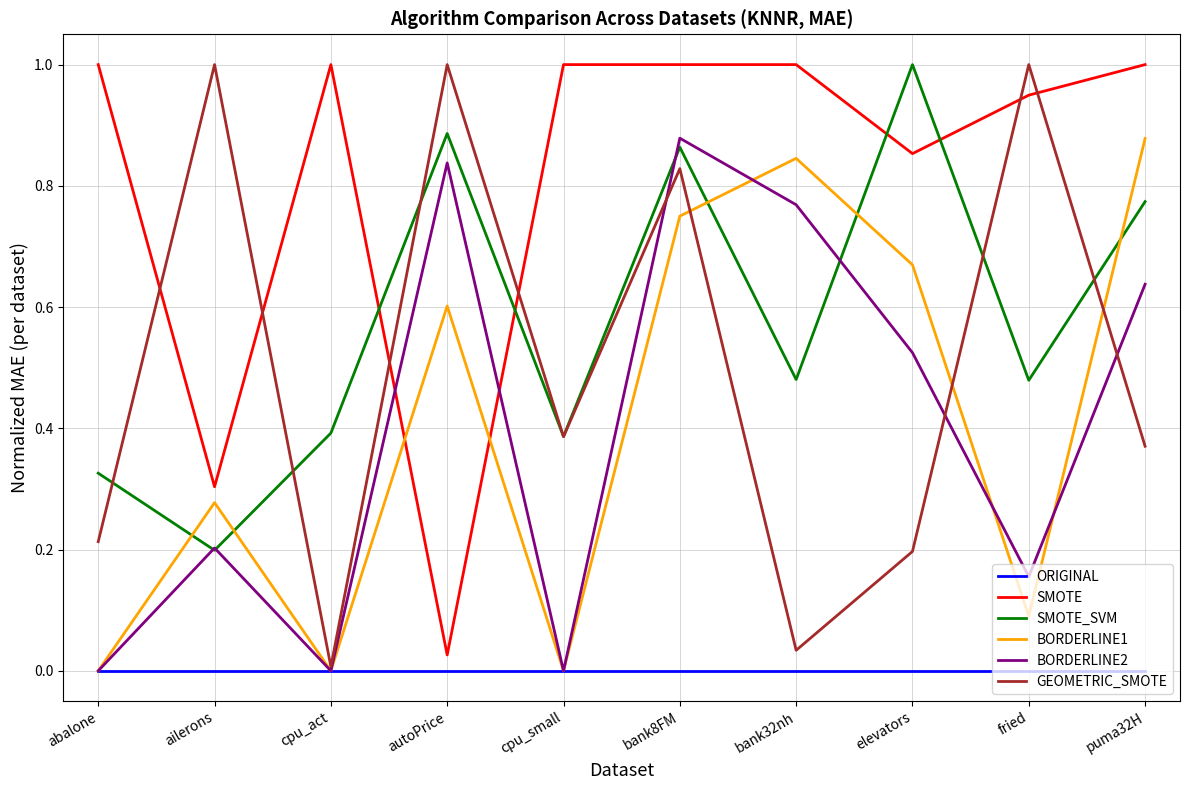

What is the maximum value for GEOMETRIC_SMOTE?

1.0